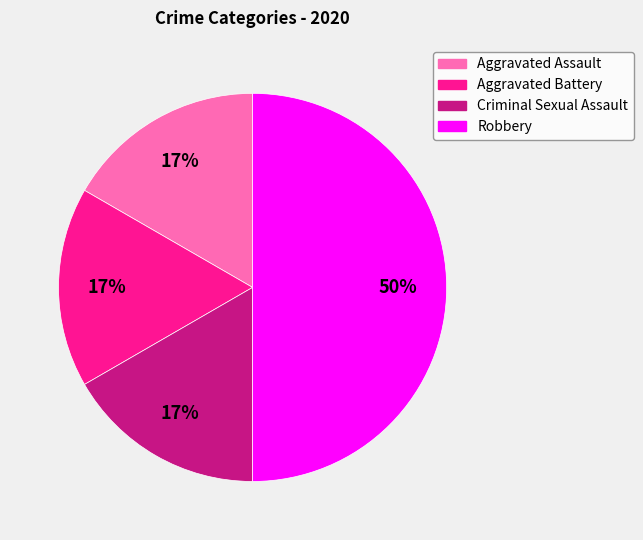

To the nearest percent, what percentage of the pie is Aggravated Battery?

17%